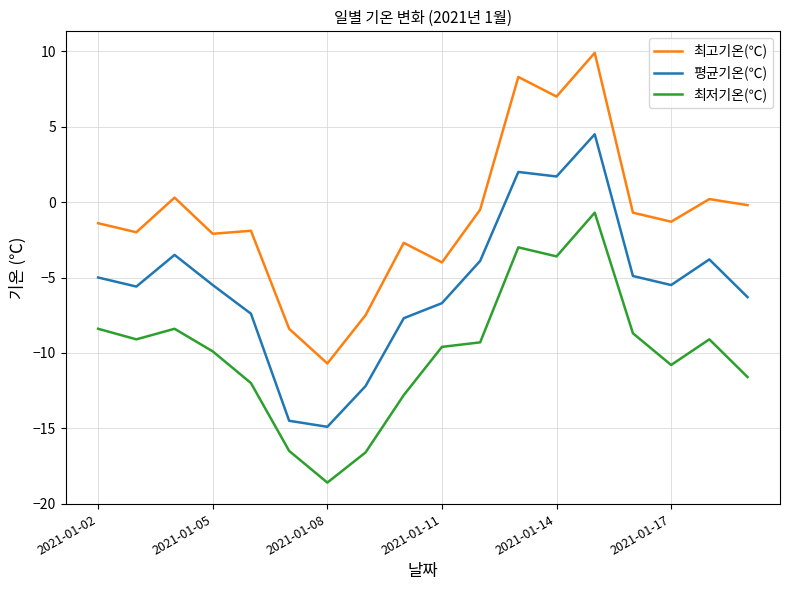

List the series in order of their peak value, lowest first.

최저기온(℃), 평균기온(℃), 최고기온(℃)